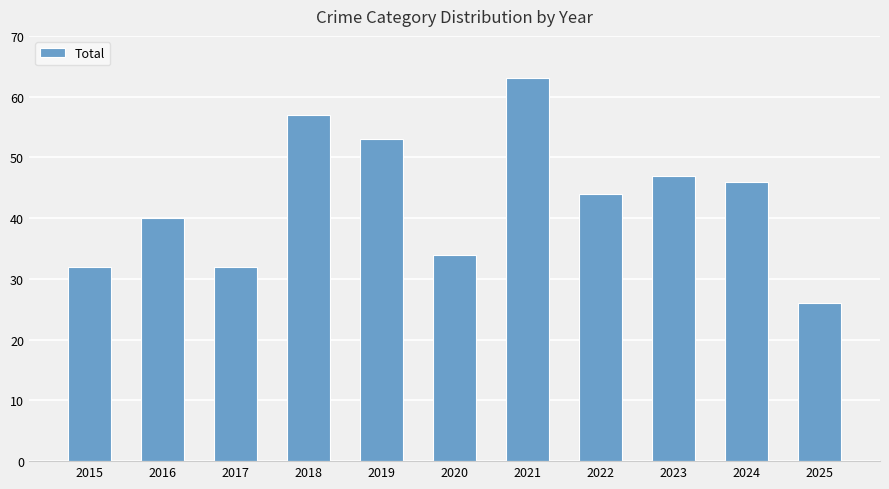

The chart shows a value of 32 at 2015. True or false?

True